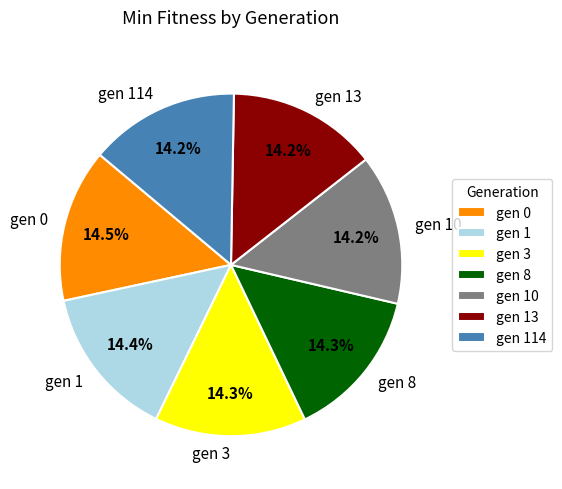

To the nearest percent, what portion does gen 114 represent?

14%